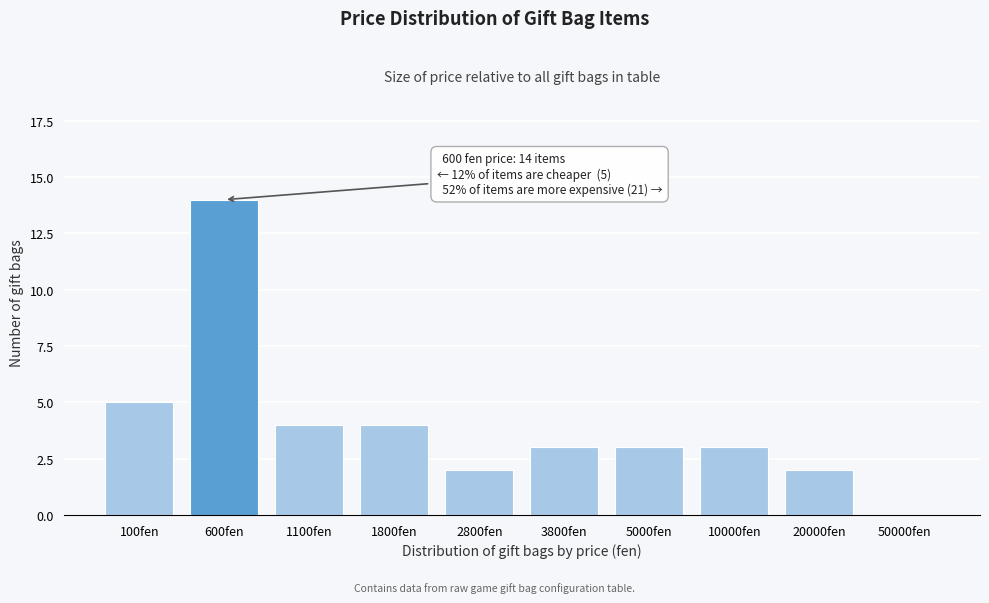

Reading right to left, list all the values displayed in this chart.

50000fen=0	20000fen=2	10000fen=3	5000fen=3	3800fen=3	2800fen=2	1800fen=4	1100fen=4	600fen=14	100fen=5